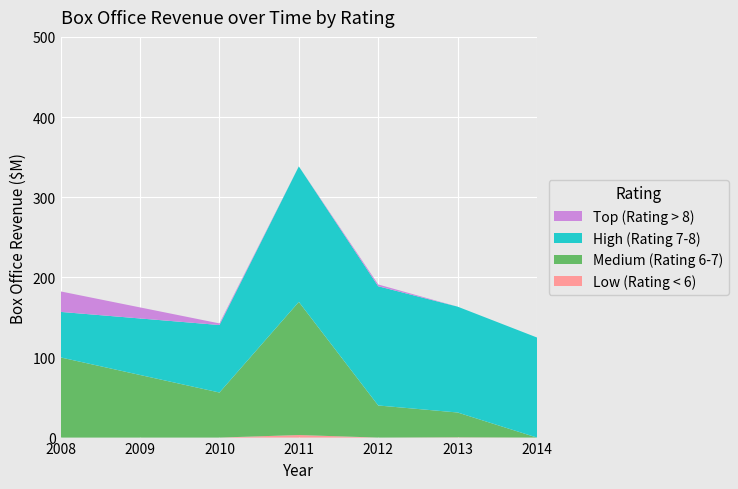

Reading left to right, transcribe all the data shown in this chart.

Low (Rating < 6): 0.0	0.0	3.2	0.0	0.3	0.0
Medium (Rating 6-7): 100.0	56.2	166.2	40.1	31.0	0.0
High (Rating 7-8): 56.8	84.2	169.1	148.8	132.1	124.9
Top (Rating > 8): 25.6	2.0	0.0	2.2	0.0	0.0